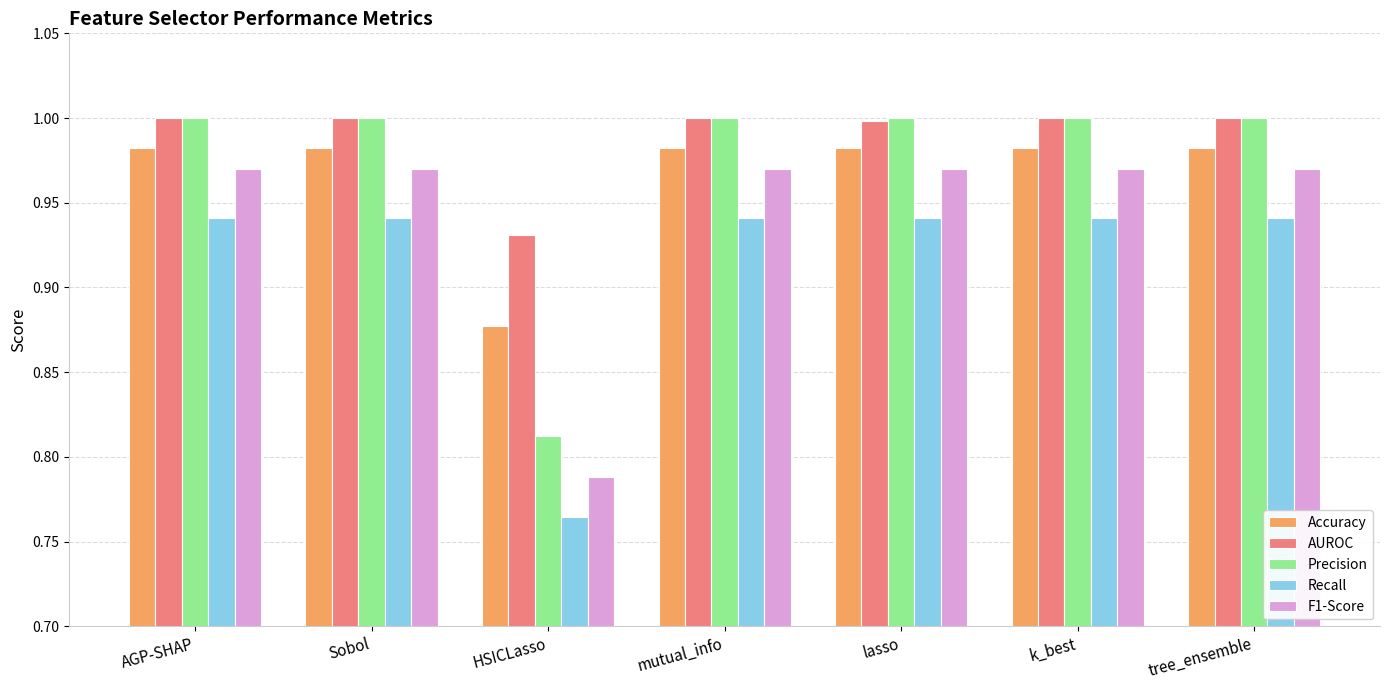

Which category has the lowest value across all series?

HSICLasso